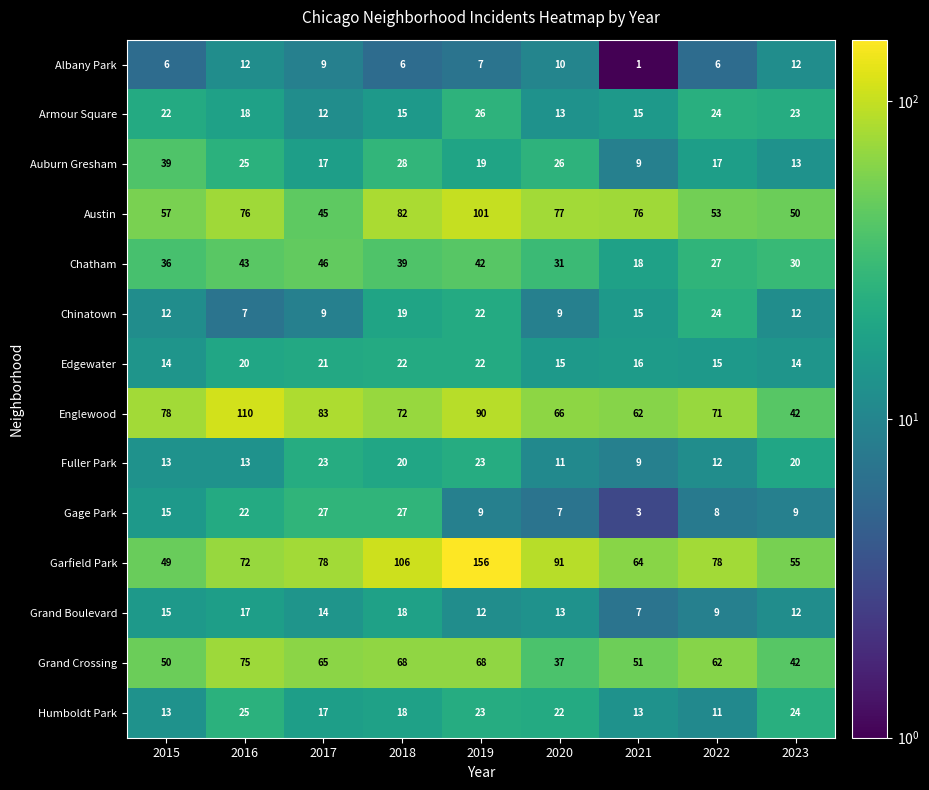

Which series has the widest spread of values?

Garfield Park